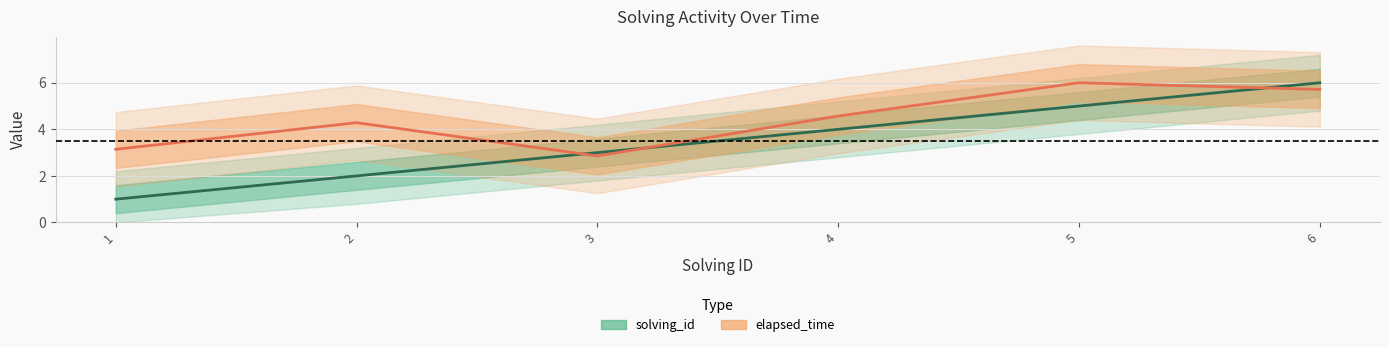

What are all the series names shown in the legend?

solving_id, elapsed_time